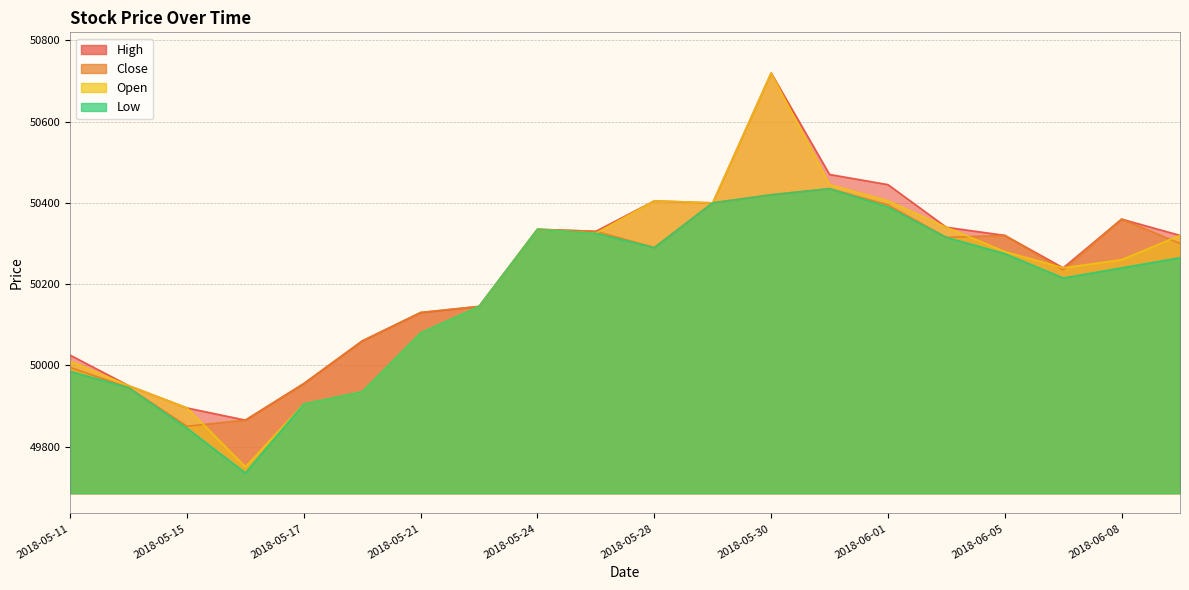

Rank the categories by Open value from highest to lowest.

2018-05-30, 2018-05-31, 2018-05-28, 2018-06-01, 2018-05-29, 2018-06-04, 2018-05-24, 2018-05-25, 2018-06-11, 2018-06-05, 2018-06-08, 2018-06-07, 2018-05-23, 2018-05-21, 2018-05-11, 2018-05-14, 2018-05-18, 2018-05-17, 2018-05-15, 2018-05-16